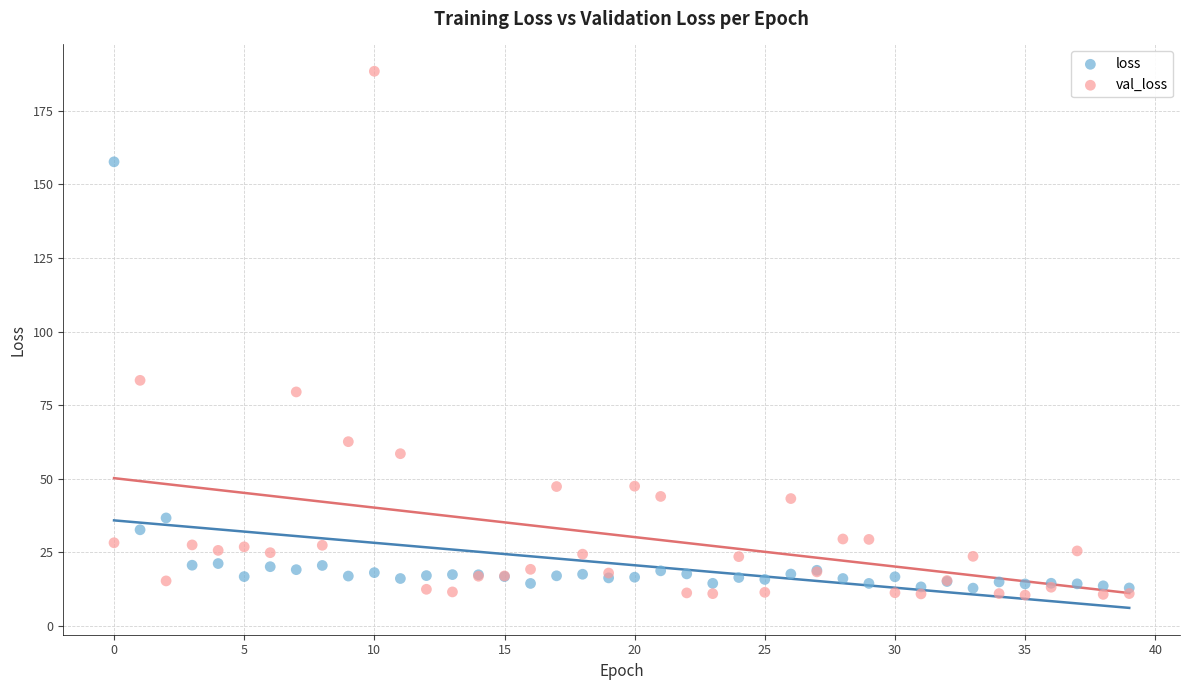

Which series reaches the maximum Y coordinate?

val_loss